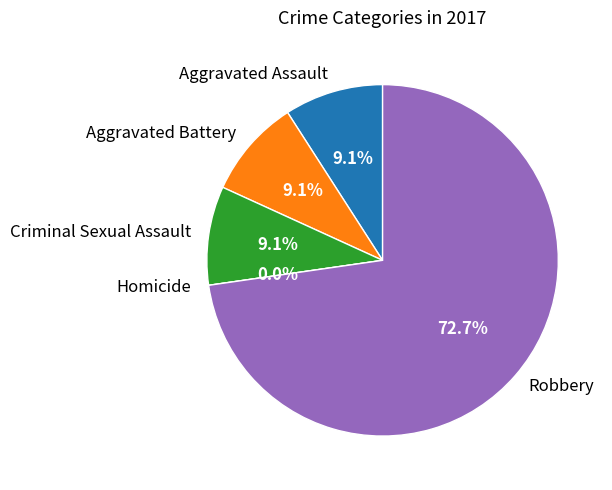

How many slices are in this pie chart?

5